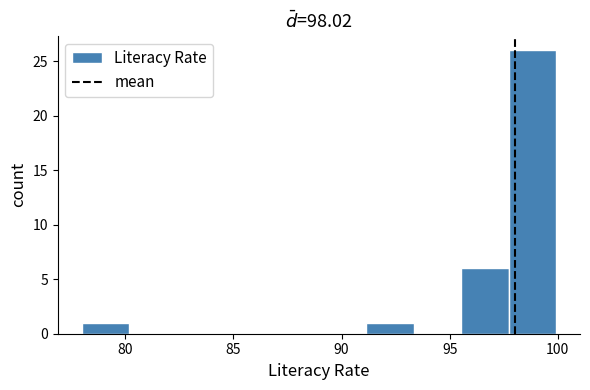

What is the height of the bar covering 78.0 to 80.0 on the x-axis? Neither the bar edges nor the heights are printed on the chart, so give them approximately, as read against the axes.

1